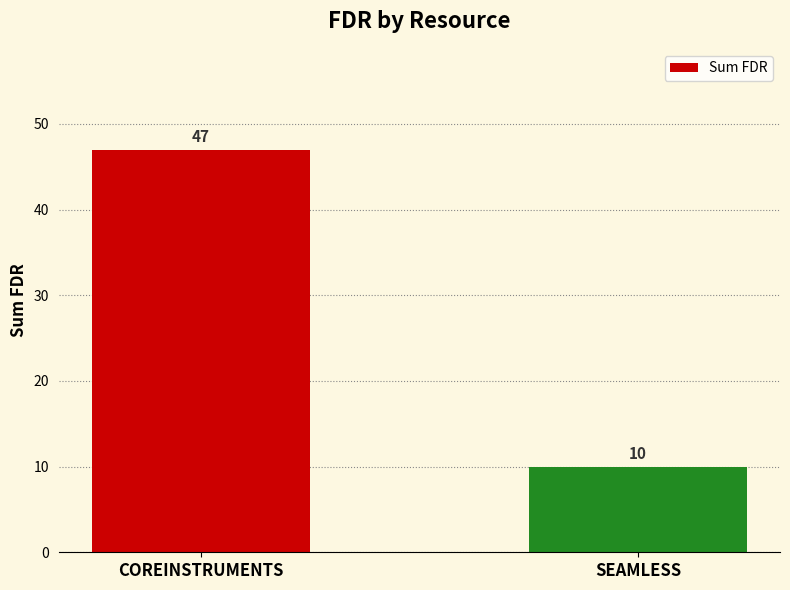

Which has a higher value, COREINSTRUMENTS or SEAMLESS?

COREINSTRUMENTS